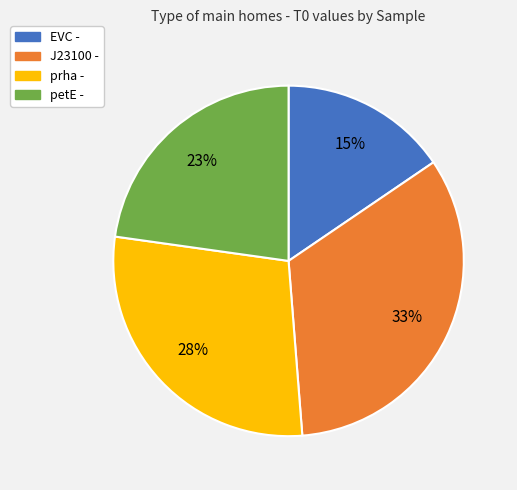

To the nearest percent, what is the difference between the largest and smallest slice percentages?

18%